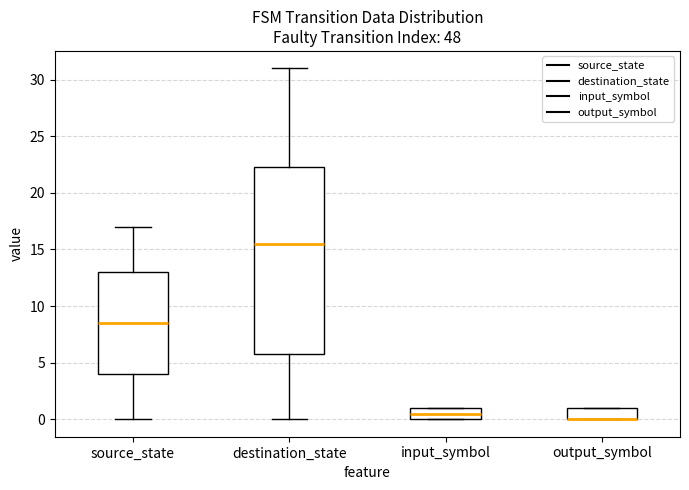

Reading left to right, transcribe this box plot: for each box, give where its median line is, the range the box spans, and where its two whiskers end, as read against the y-axis. The values are not printed on the chart, so give them approximately, as read against the axis.

source_state: median 8.5, box 4.0 to 13.0, whiskers 0.0 to 17.0
destination_state: median 15.5, box 6.0 to 22.5, whiskers 0.0 to 31.0
input_symbol: median 0.5, box 0.0 to 1.0, whiskers 0.0 to 1.0
output_symbol: median 0.0 (drawn on the box's lower edge), box 0.0 to 1.0, whiskers 0.0 to 1.0